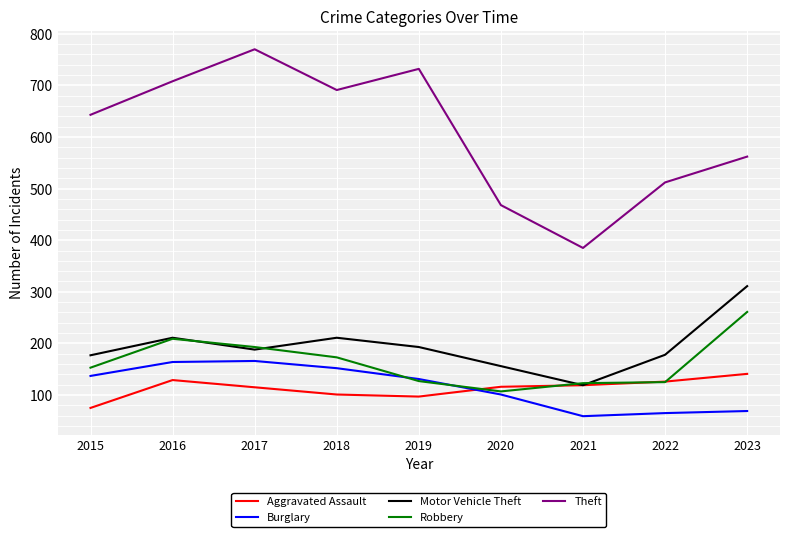

Which series has the largest total across all categories?

Theft